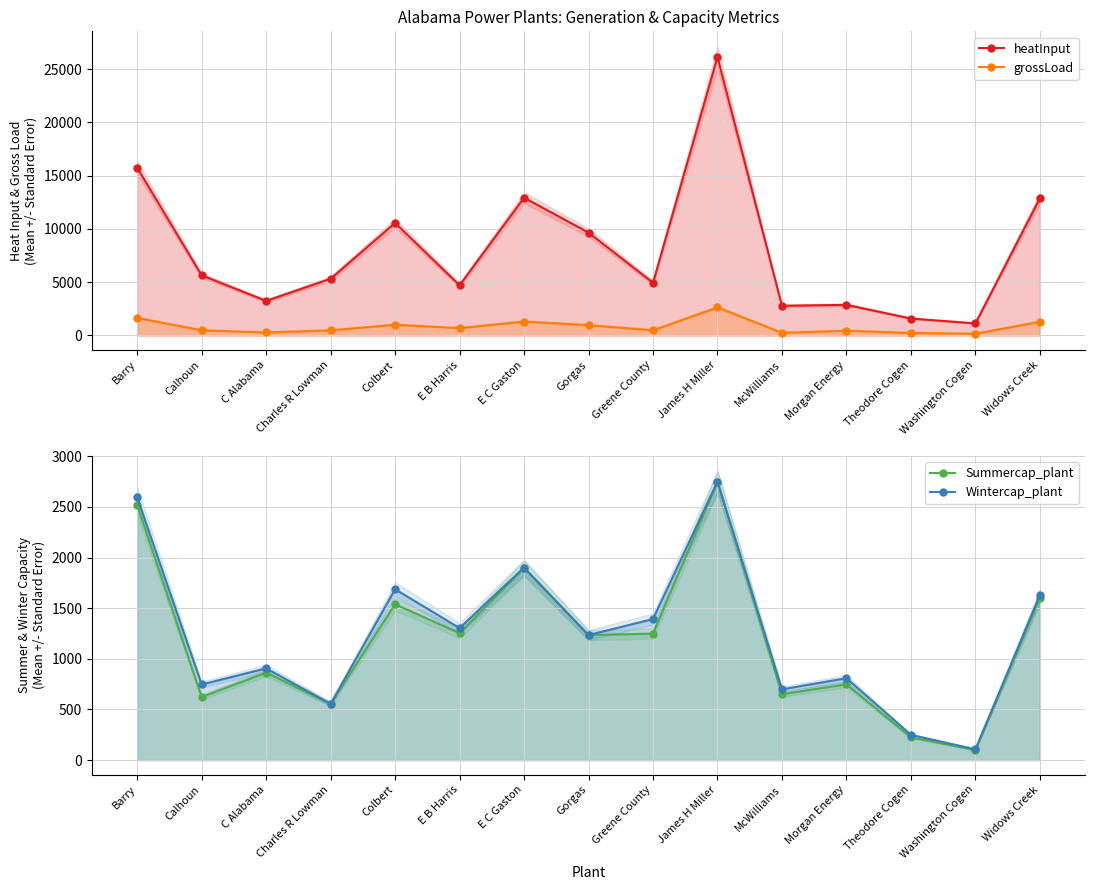

Where is Summercap_plant nearest to the value 1424?

Colbert